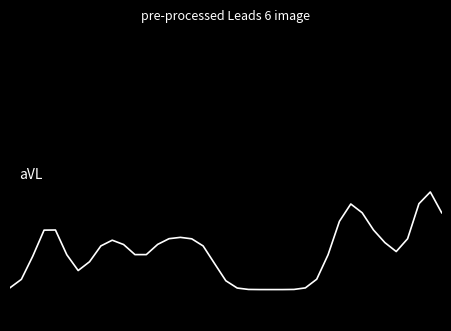

Reading left to right, what are all the values shown in this chart?

0=0.0	1=0.1	2=0.3	3=0.6	4=0.6	5=0.3	6=0.2	7=0.3	8=0.4	9=0.5	10=0.4	11=0.3	12=0.3	13=0.4	14=0.5	15=0.5	16=0.5	17=0.4	18=0.2	19=0.1	20=0.0	21=0.0	22=0.0	23=0.0	24=0.0	25=0.0	26=0.0	27=0.1	28=0.3	29=0.7	30=0.8	31=0.7	32=0.6	33=0.4	34=0.4	35=0.5	36=0.8	37=0.9	38=0.7